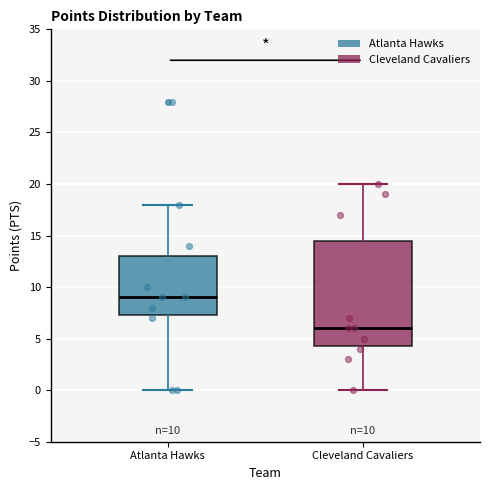

Which box has the lowest median line?

Cleveland Cavaliers